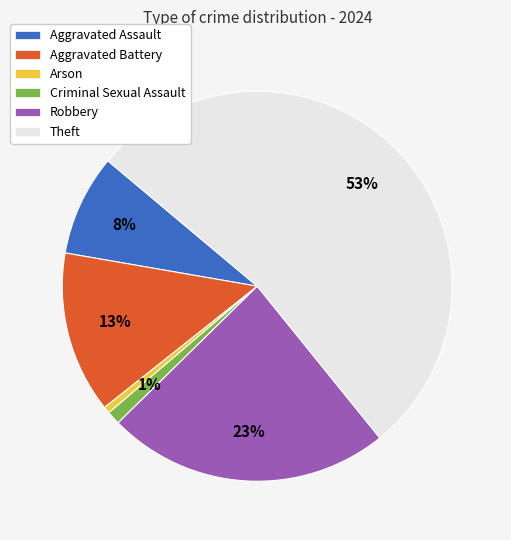

Which category has the biggest portion of the pie?

Theft